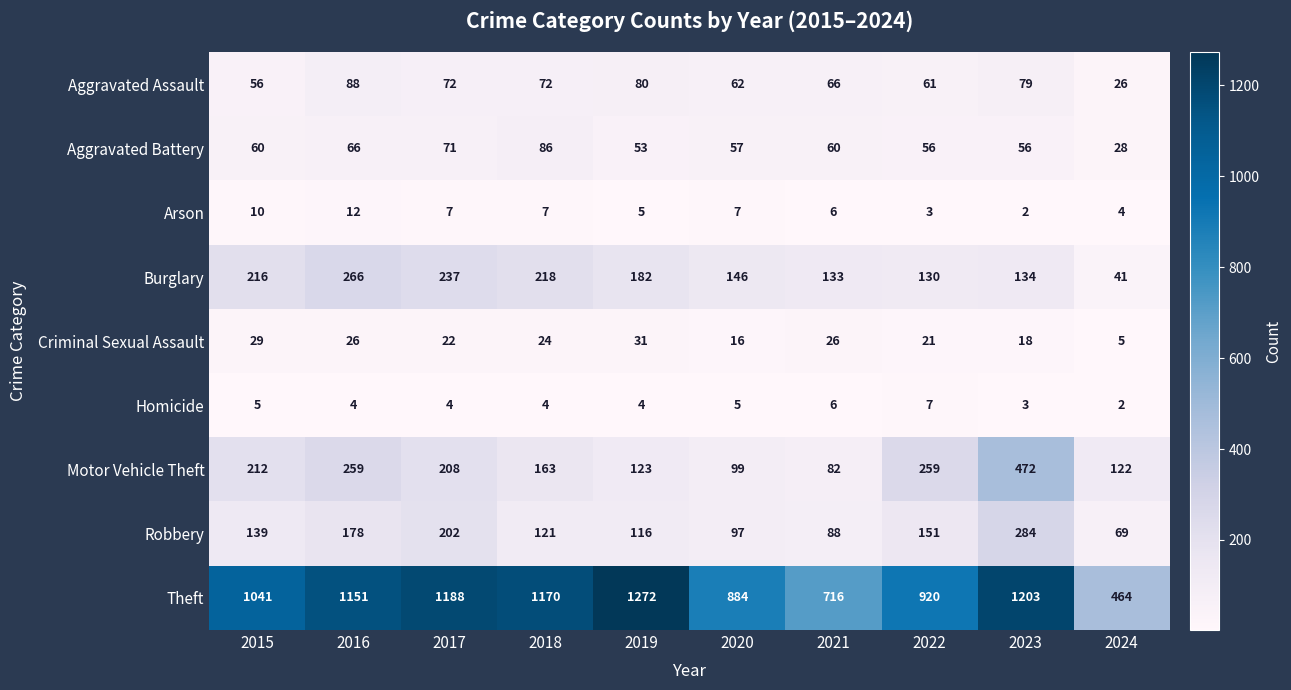

What is the maximum value for Aggravated Assault?

88